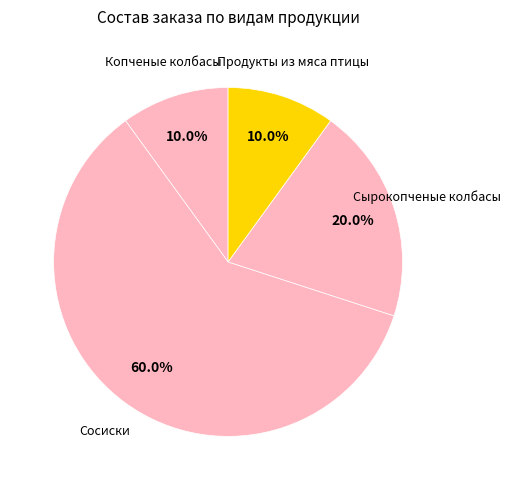

What percentage is the Сырокопченые колбасы slice, to the nearest percent?

20%